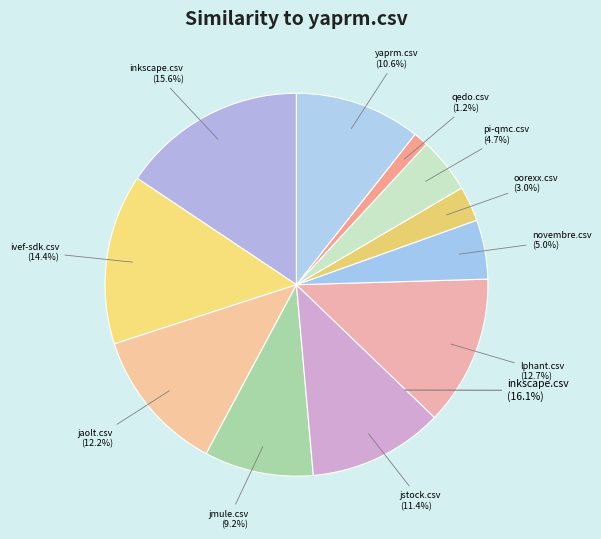

To the nearest percent, what is the difference between the jstock.csv and lphant.csv slice percentages?

1%